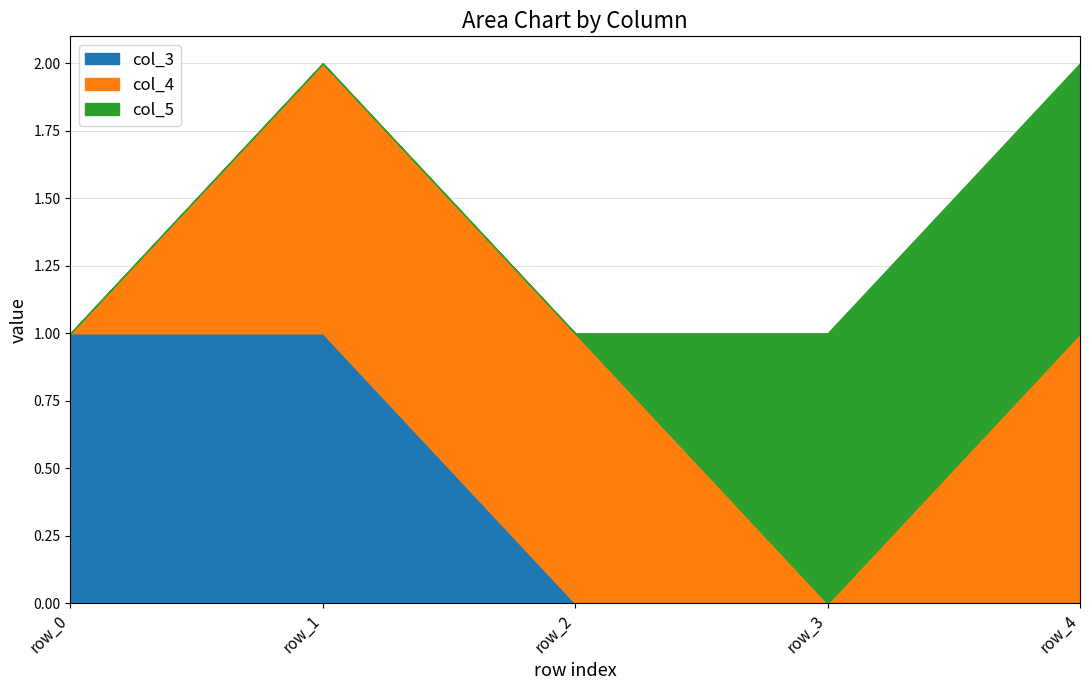

How many lines are shown in the chart?

3